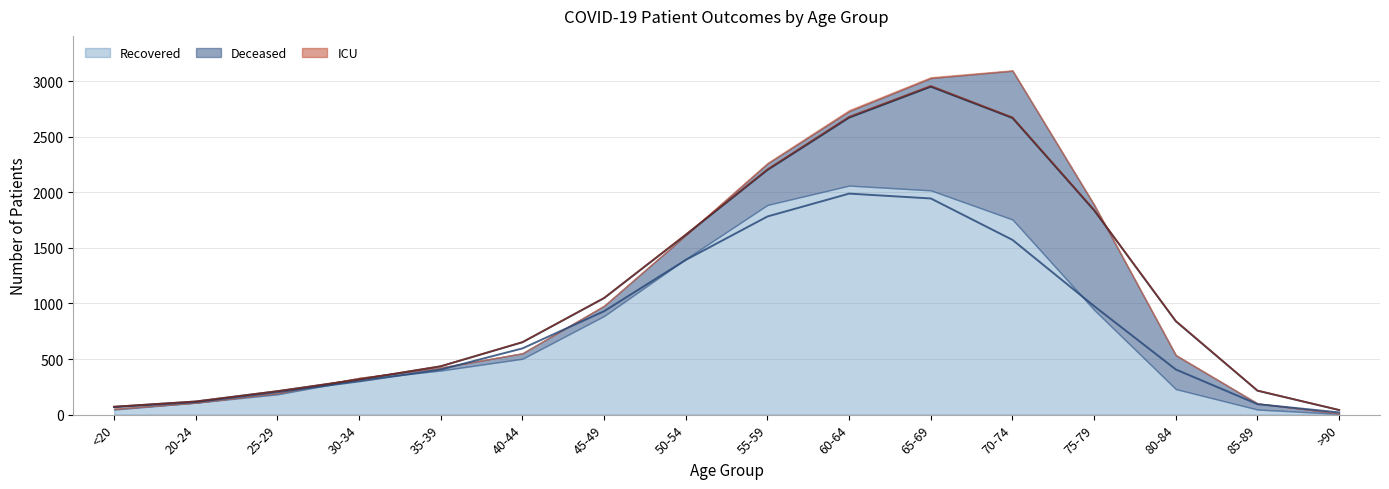

What is the sum of all deceased_patients values?

5106